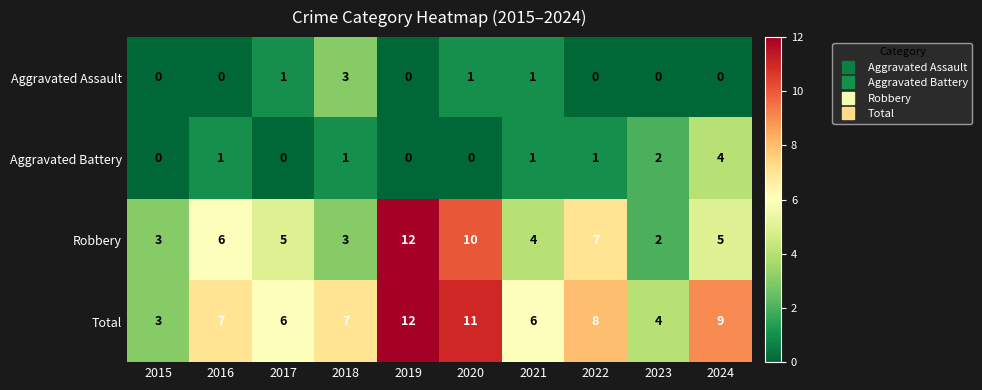

Which series has the largest range (max minus min)?

Robbery